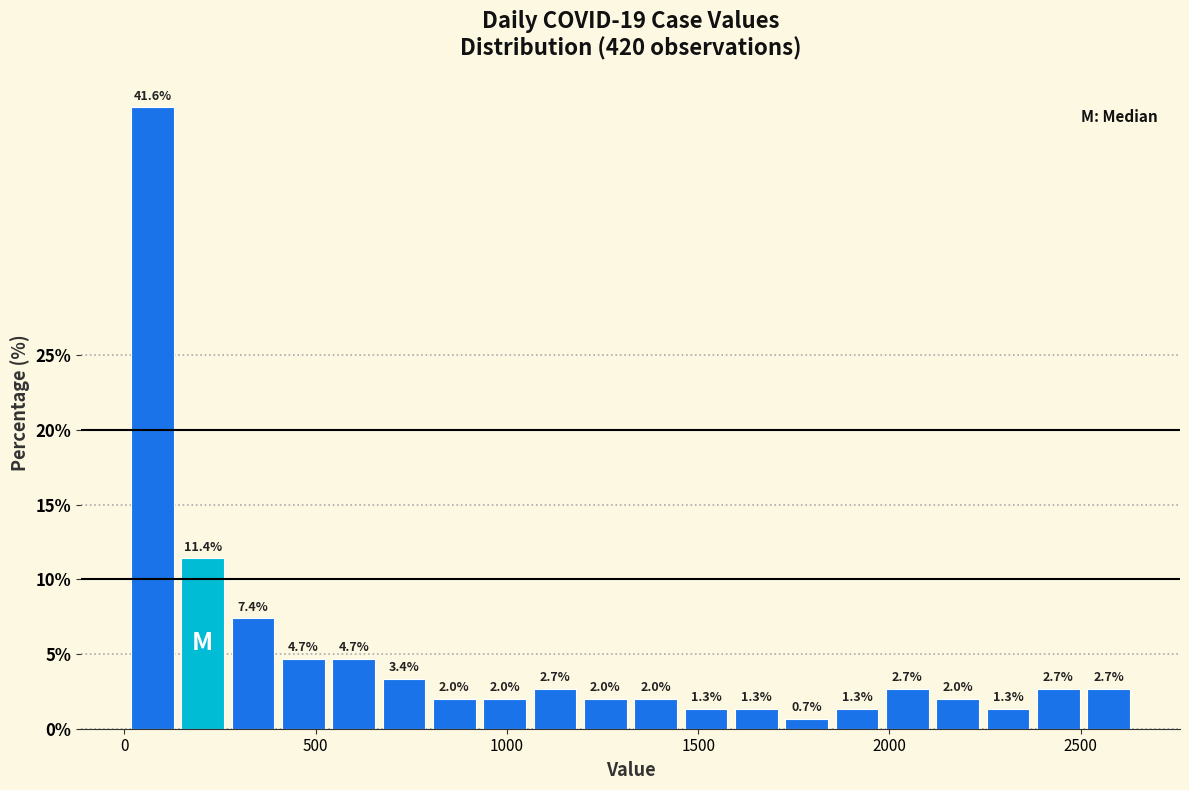

Around what value on the x-axis is the tallest bar? Give the approximate position of its centre, as read against the axis.

50